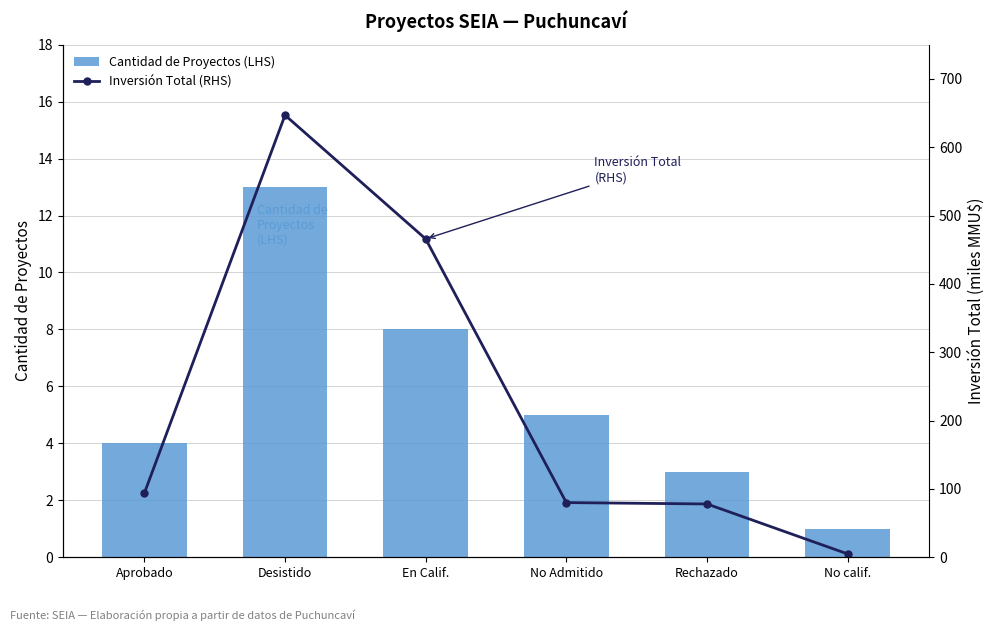

Which series changed the most between Desistido and En Calif.?

Inversión Total
(RHS, MMUSD miles)